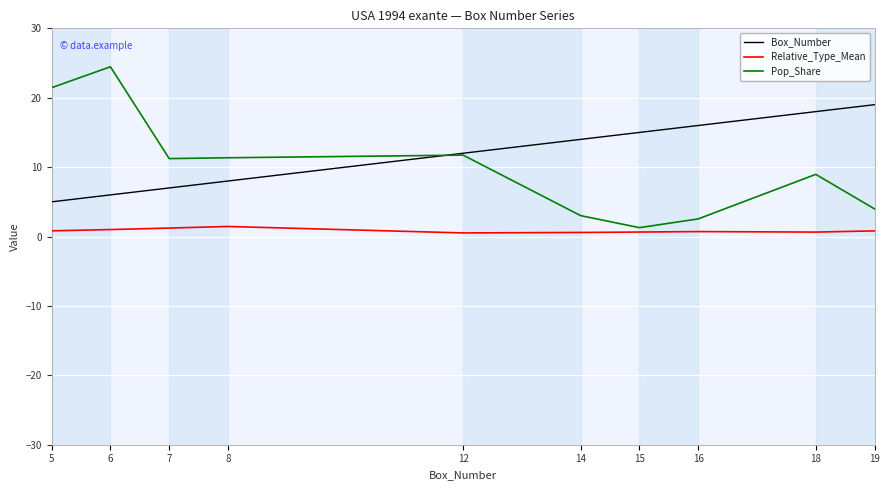

At which label does Pop_Share reach its peak?

6